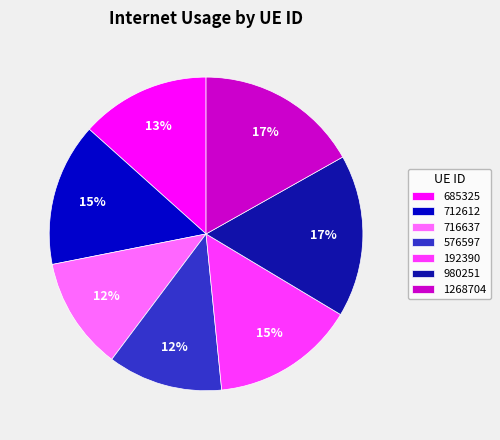

Combined, do 716637 and 980251 account for over 50%?

No